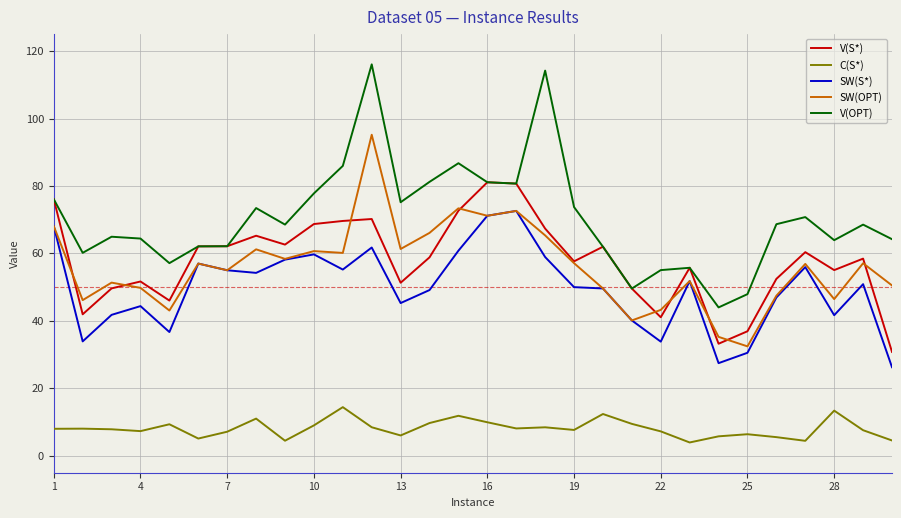

True or false: SW(S*) and V(S*) intersect in this chart.

False